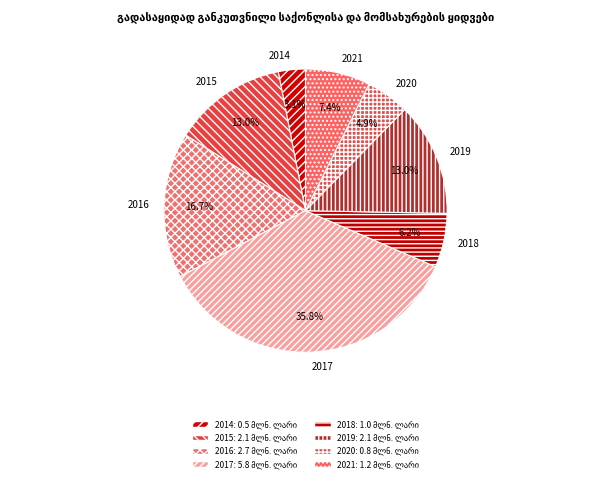

What percentage do 2021 and 2015 together represent?

20.4%